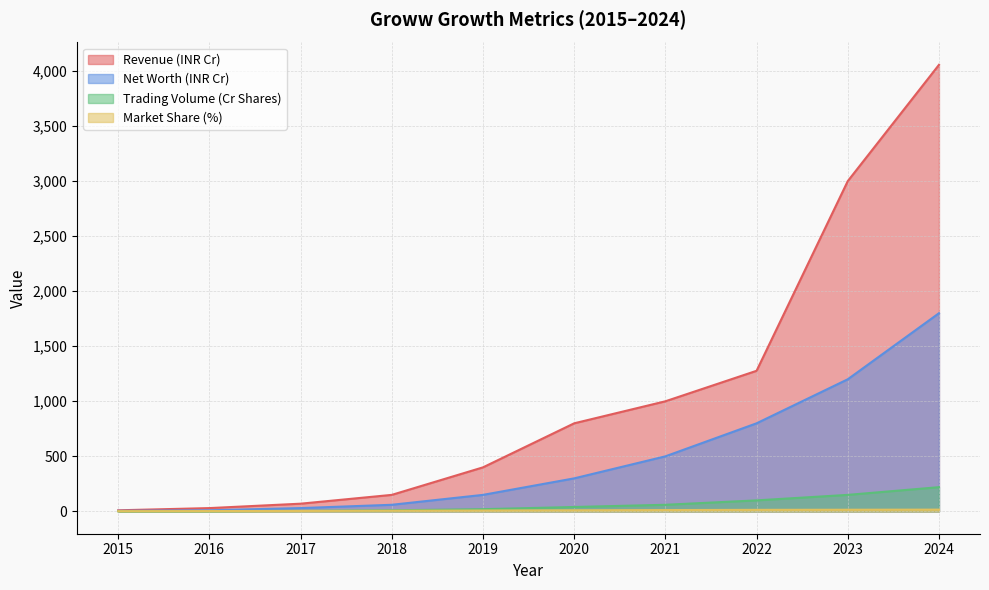

Reading right to left, extract all data points from this chart.

Revenue (INR Cr): 4056	3000	1277	1000	800	400	150	70	30	10
Net Worth (INR Cr): 1800	1200	800	500	300	150	60	30	10	5
Trading Volume (Cr Shares): 220	150	100	60	40	20	10	5	2	1
Market Share (%): 16	15	14	12	10	8	6	4	3	2